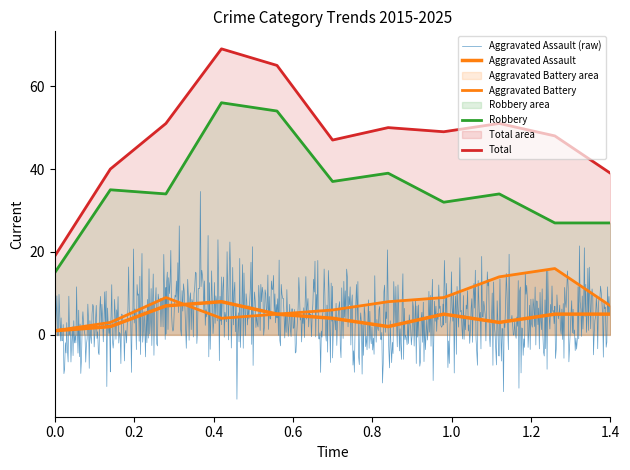

What is the highest value of the Aggravated Battery series?

16